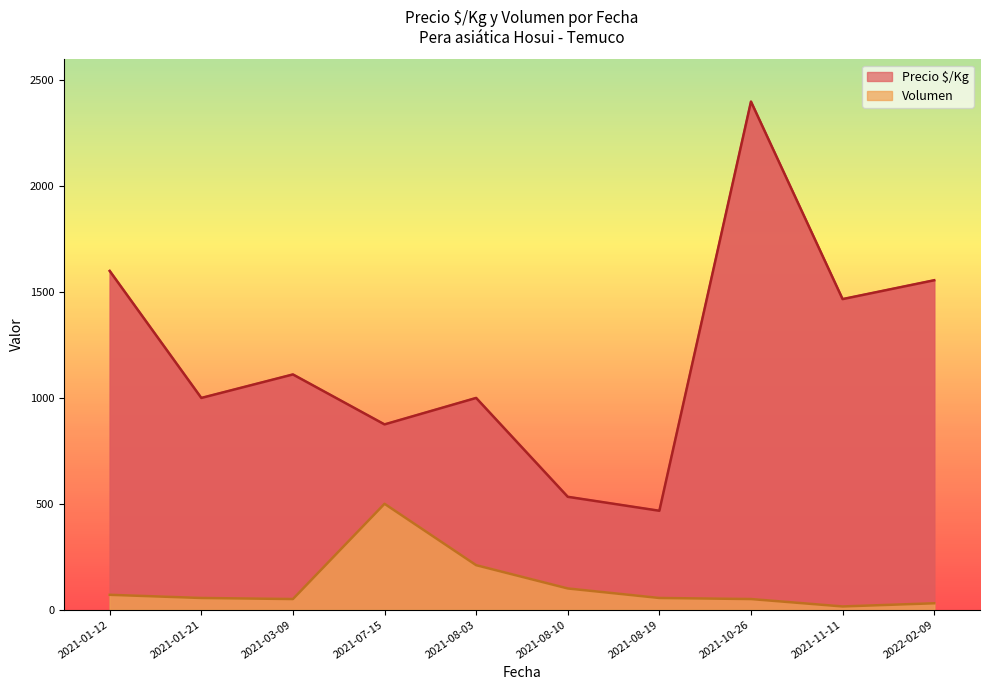

What is the smallest value displayed?

15